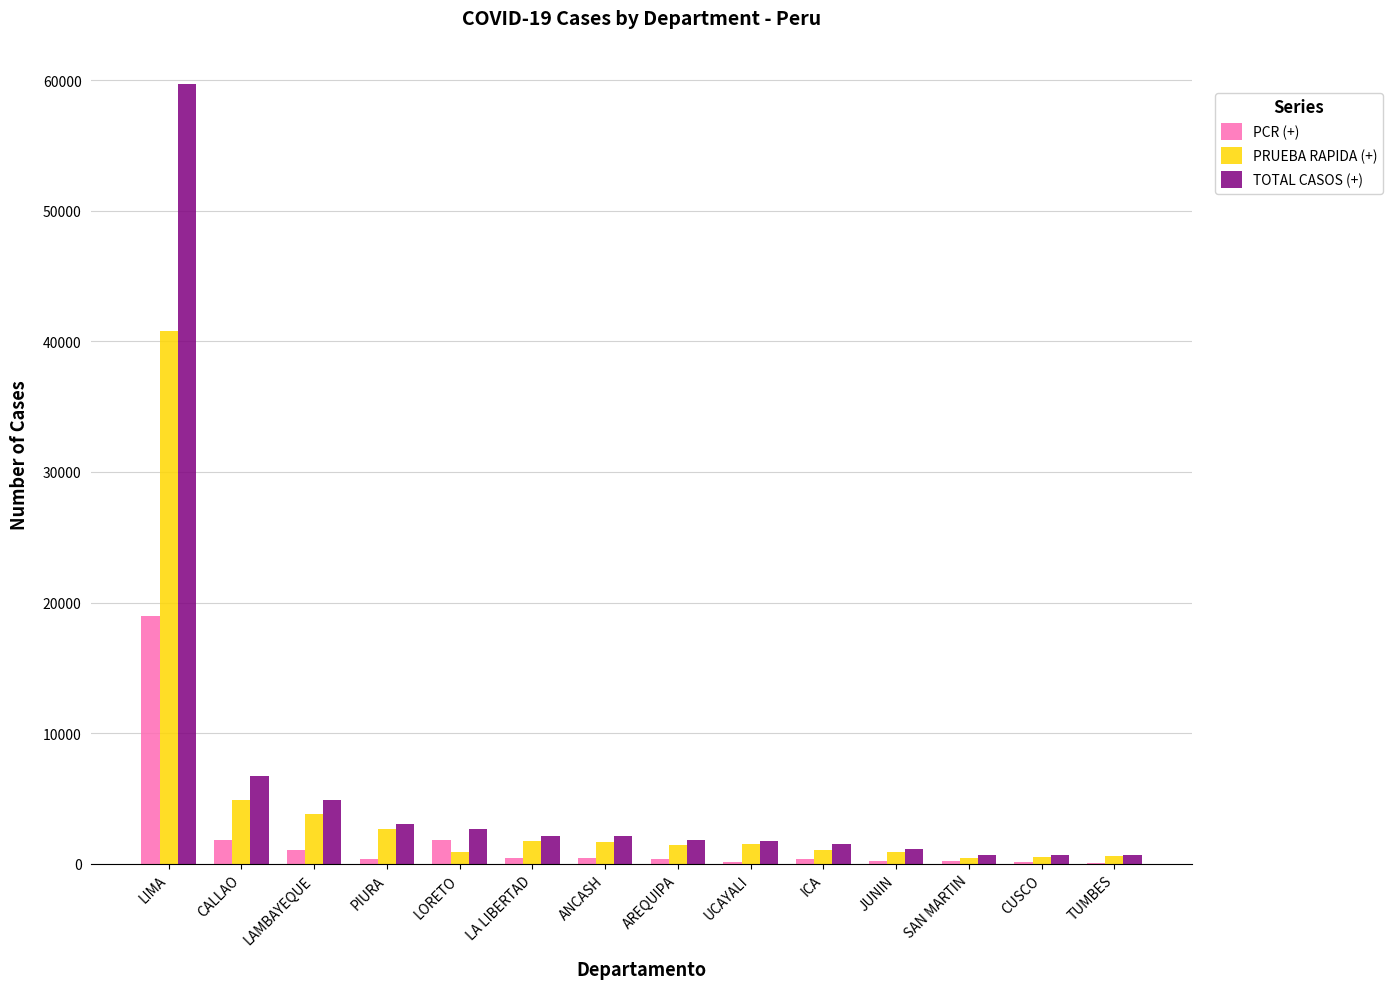

Which series changed the most between PIURA and ICA?

PRUEBA RAPIDA (+)